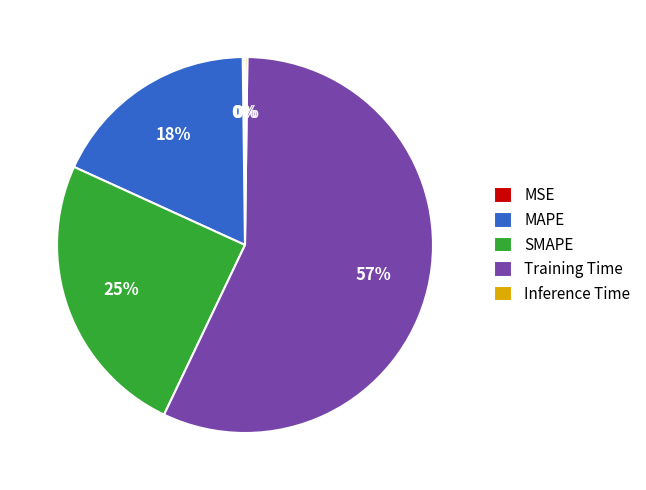

What is the majority slice?

Training Time